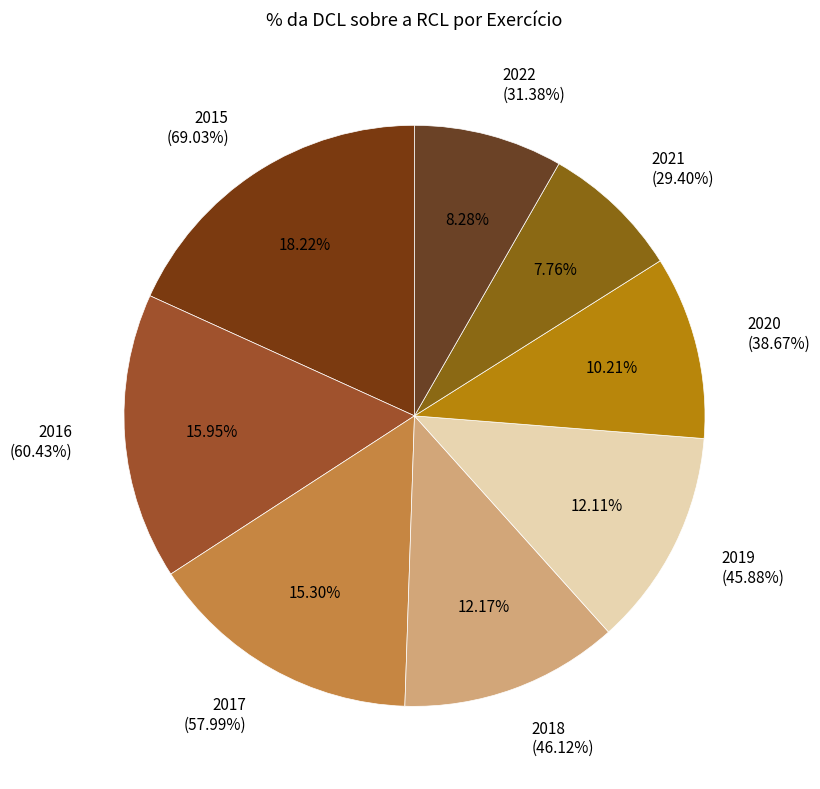

Does 2019 represent more than half of the total?

No